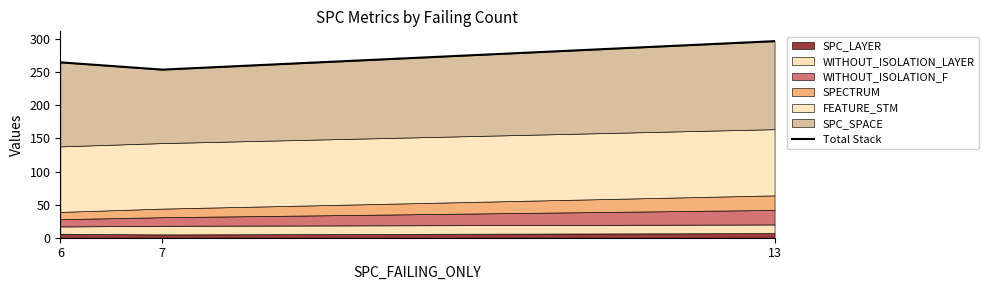

The chart shows a value of 383 at 6. True or false?

False